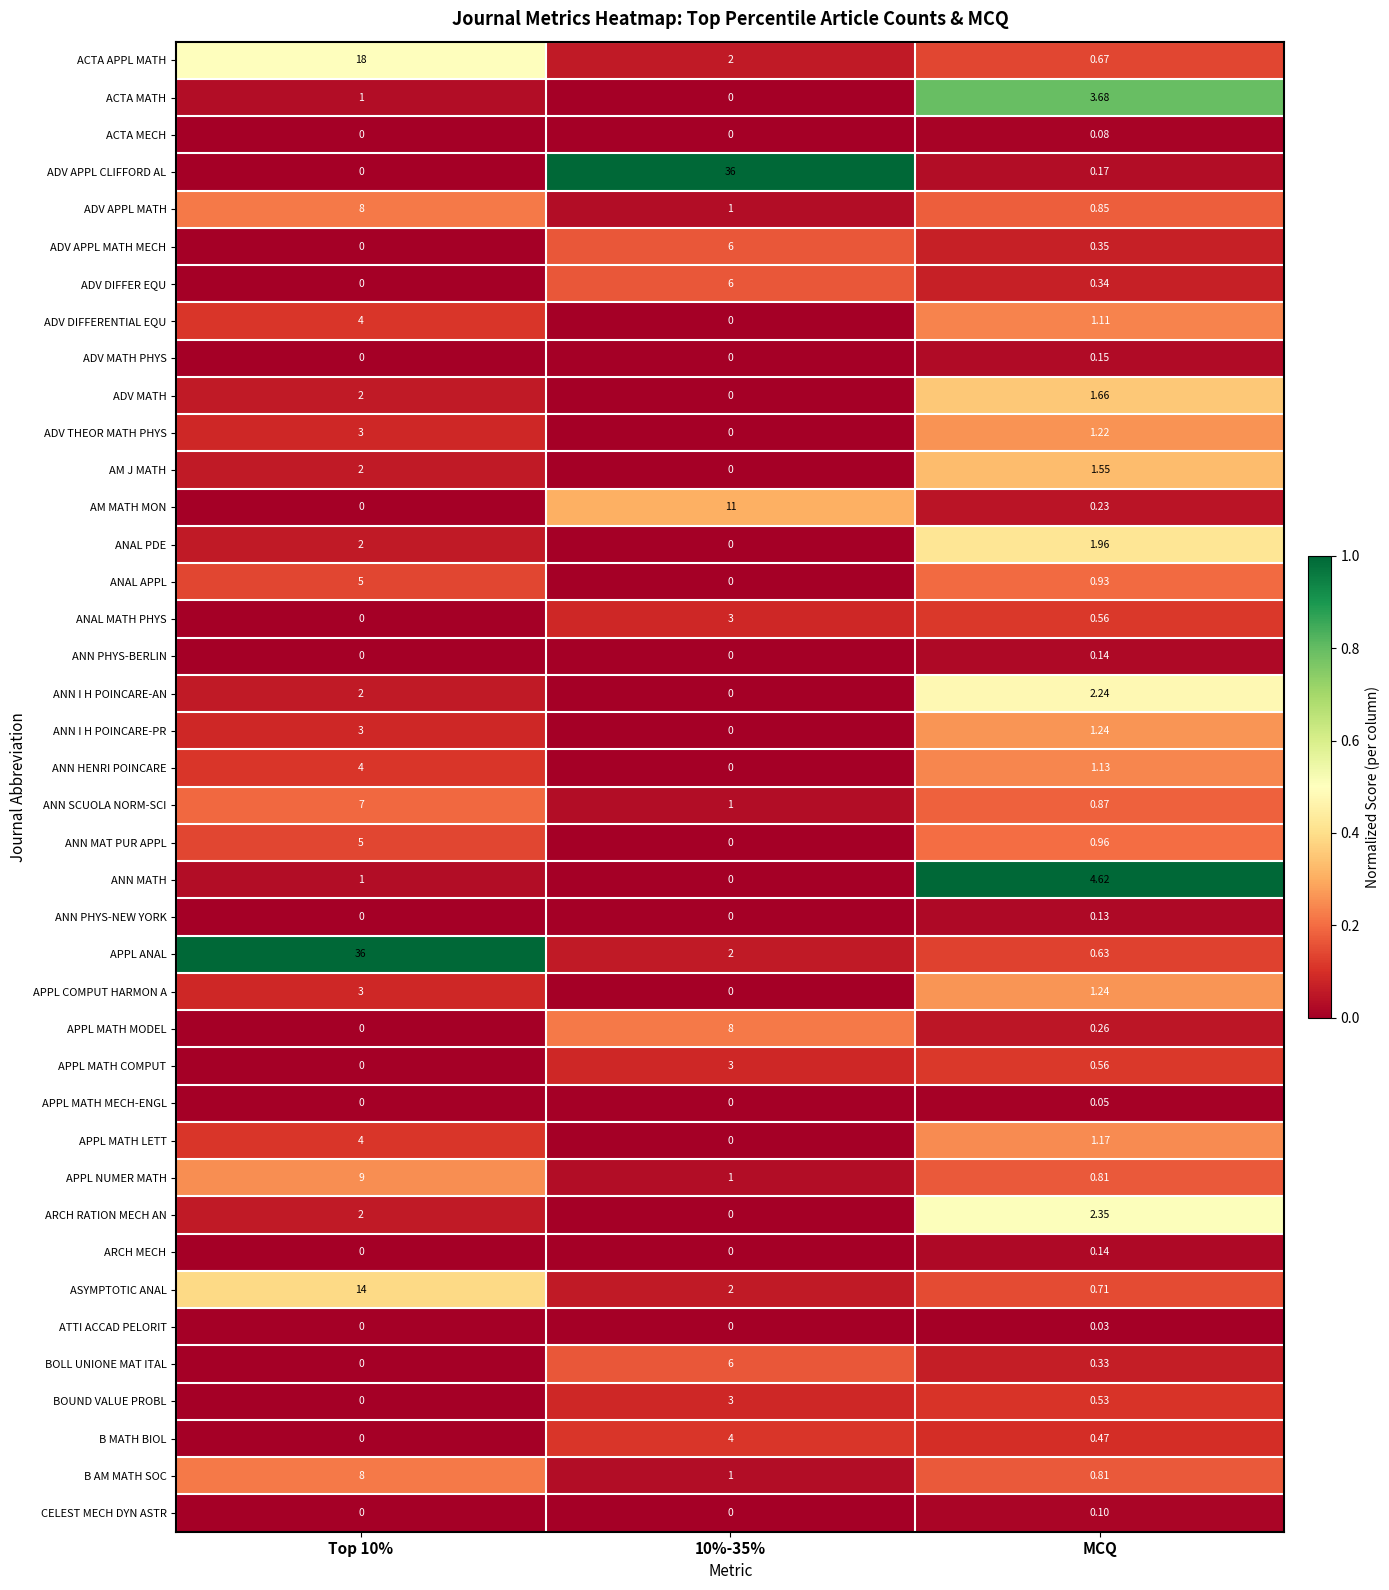

What is the difference between the highest and lowest values at Top 10%?

36.0